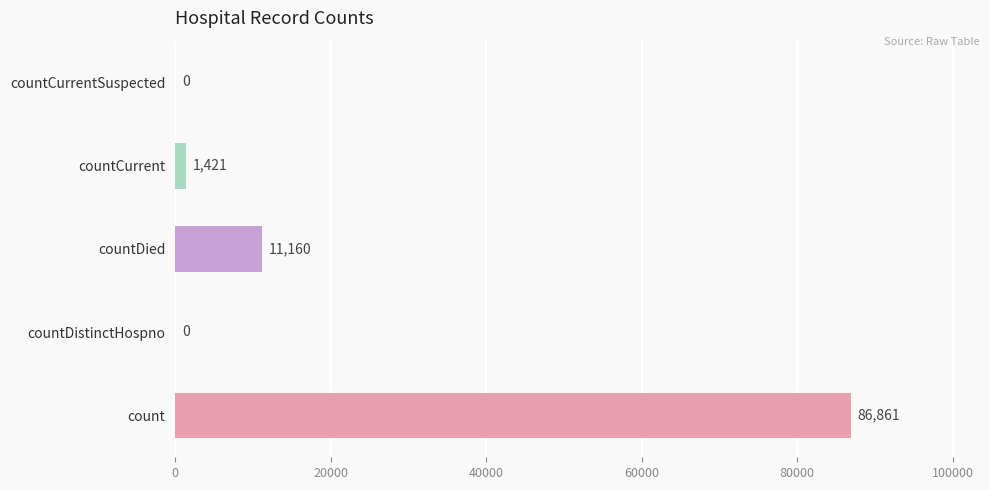

What is the sum of all values?

99442